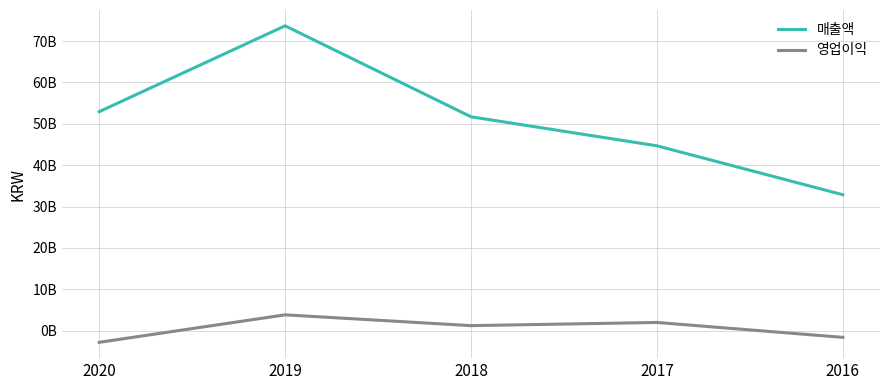

Is this an area chart (filled region under the line)?

No